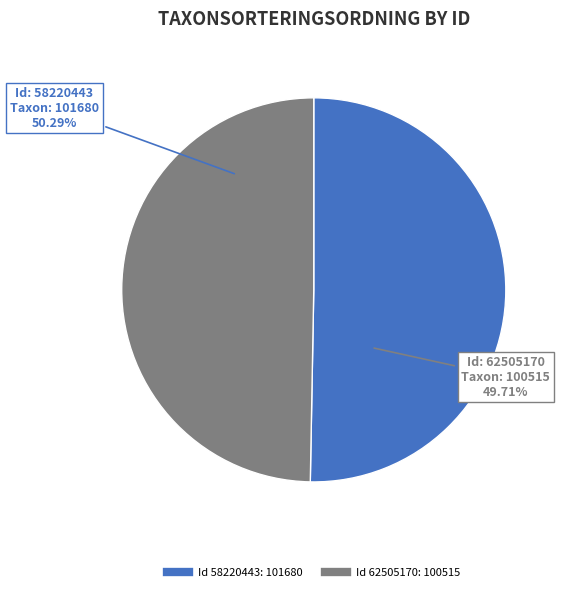

Which slice represents more than half of the pie?

58220443